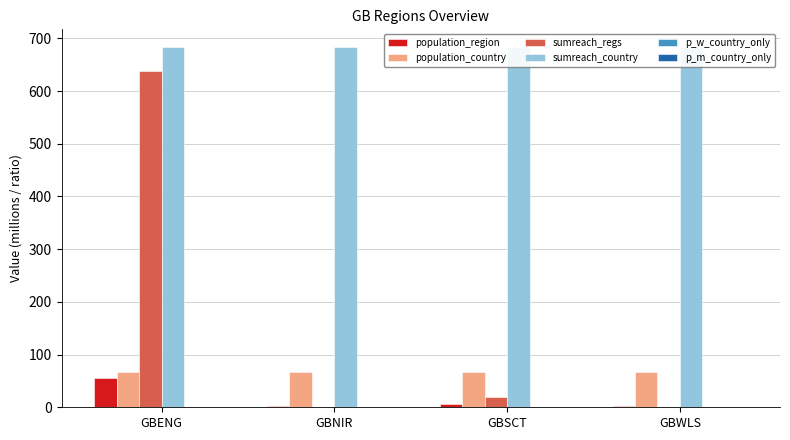

Is the value of population_country at GBWLS greater than the value of p_m_country_only at GBENG?

Yes